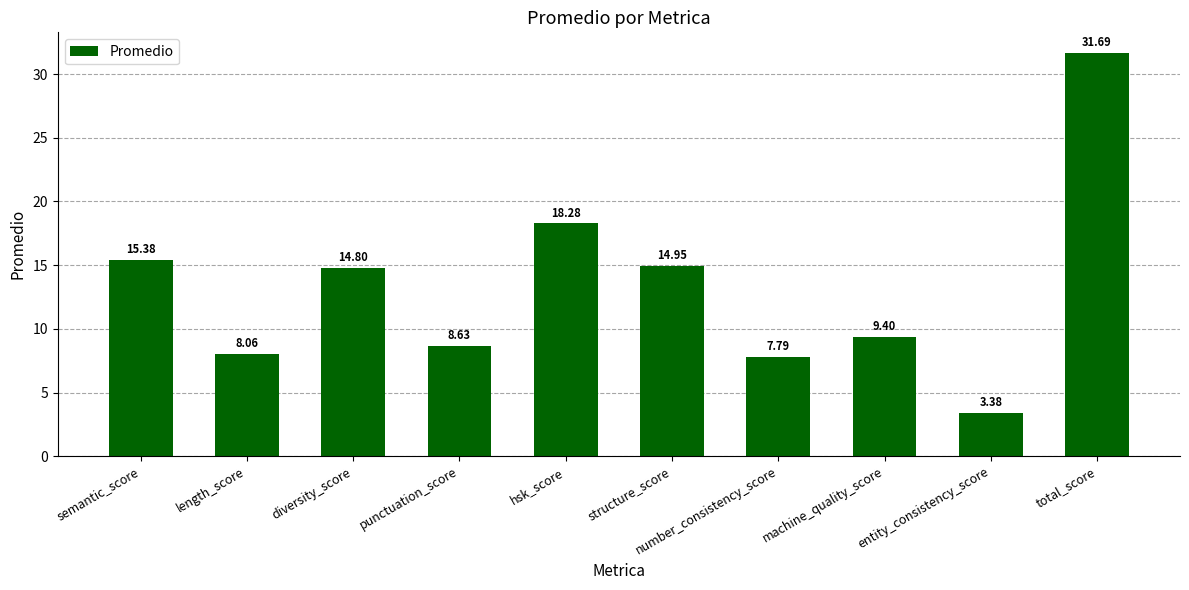

Are the bars horizontal?

No